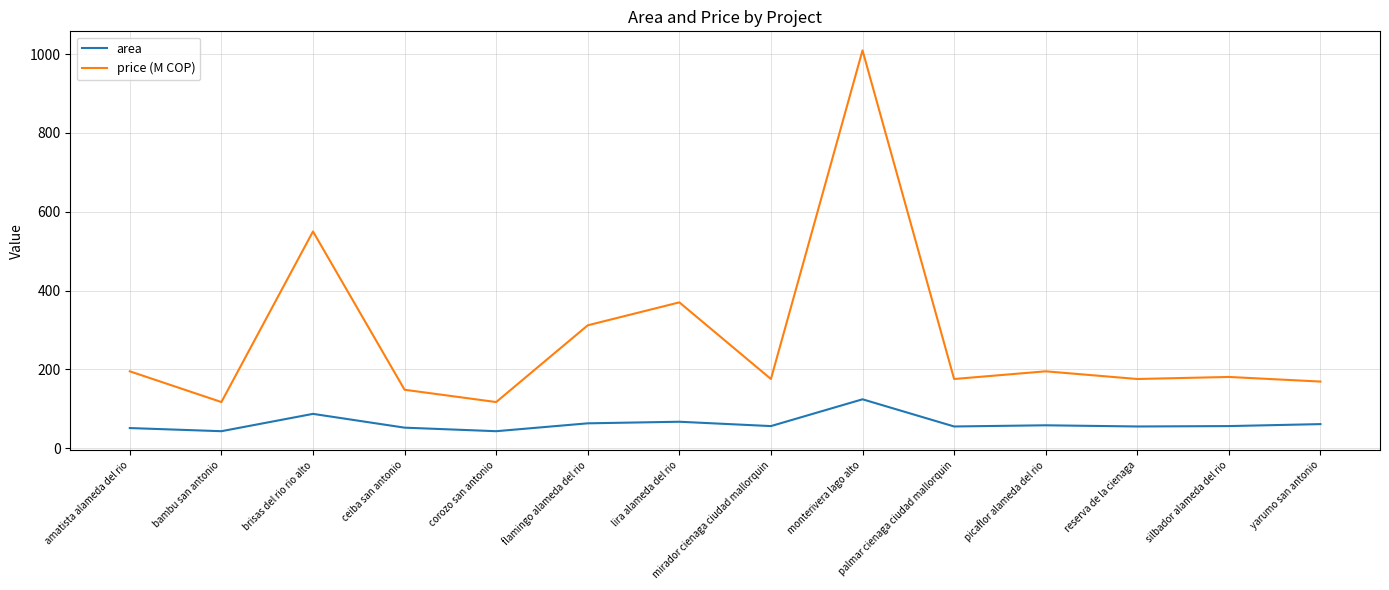

Is the value of price (M COP) at ceiba san antonio greater than the value of area at mirador cienaga ciudad mallorquin?

Yes